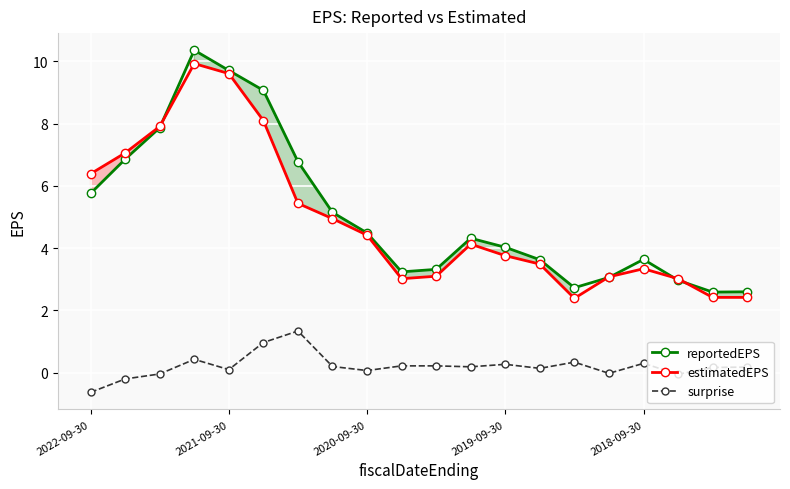

True or false: estimatedEPS and surprise intersect in this chart.

False